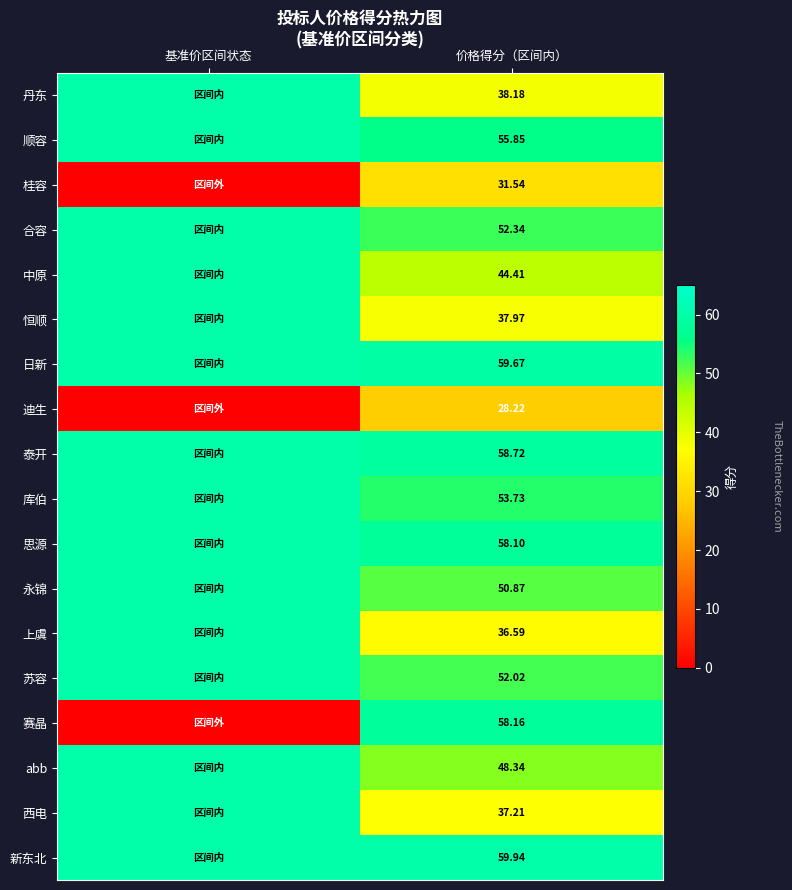

Rank the series at 价格得分（区间内） from lowest to highest value.

迪生, 桂容, 上虞, 西电, 恒顺, 丹东, 中原, abb, 永锦, 苏容, 合容, 库伯, 顺容, 思源, 赛晶, 泰开, 日新, 新东北